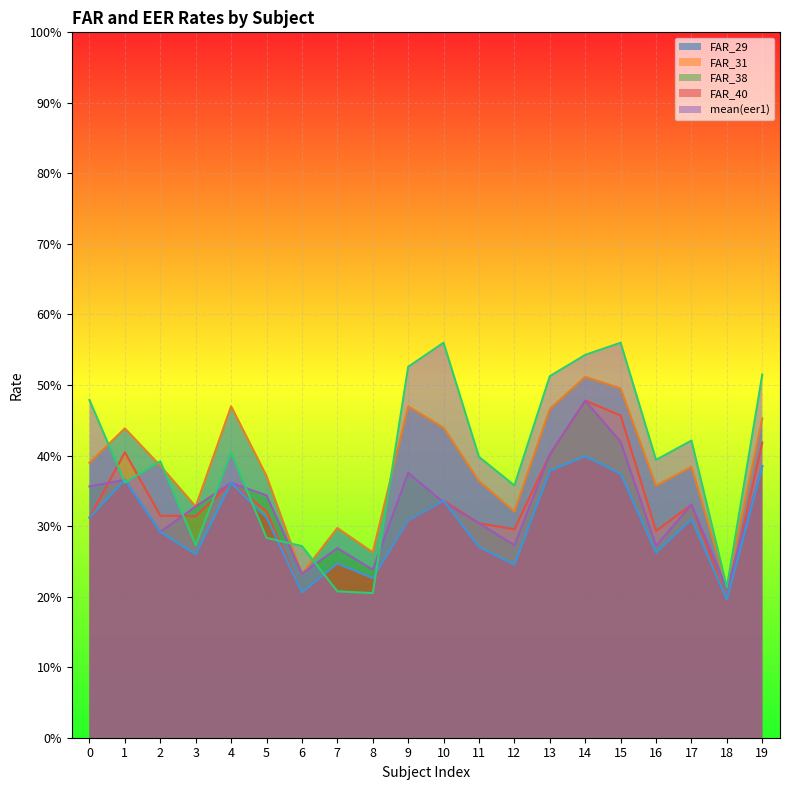

Reading right to left, what are all the values shown in this chart?

FAR_29: 0.5	0.2	0.4	0.4	0.5	0.5	0.5	0.3	0.4	0.4	0.5	0.3	0.3	0.2	0.4	0.5	0.3	0.4	0.4	0.4
FAR_31: 0.4	0.2	0.3	0.3	0.5	0.5	0.4	0.3	0.3	0.3	0.3	0.2	0.2	0.2	0.3	0.4	0.3	0.3	0.4	0.3
FAR_38: 0.4	0.2	0.3	0.3	0.4	0.5	0.4	0.3	0.3	0.3	0.4	0.2	0.3	0.2	0.3	0.4	0.3	0.3	0.4	0.4
FAR_40: 0.4	0.2	0.3	0.3	0.4	0.4	0.4	0.2	0.3	0.3	0.3	0.2	0.2	0.2	0.3	0.4	0.3	0.3	0.4	0.3
mean(eer1): 0.5	0.2	0.4	0.4	0.6	0.5	0.5	0.4	0.4	0.6	0.5	0.2	0.2	0.3	0.3	0.4	0.3	0.4	0.4	0.5